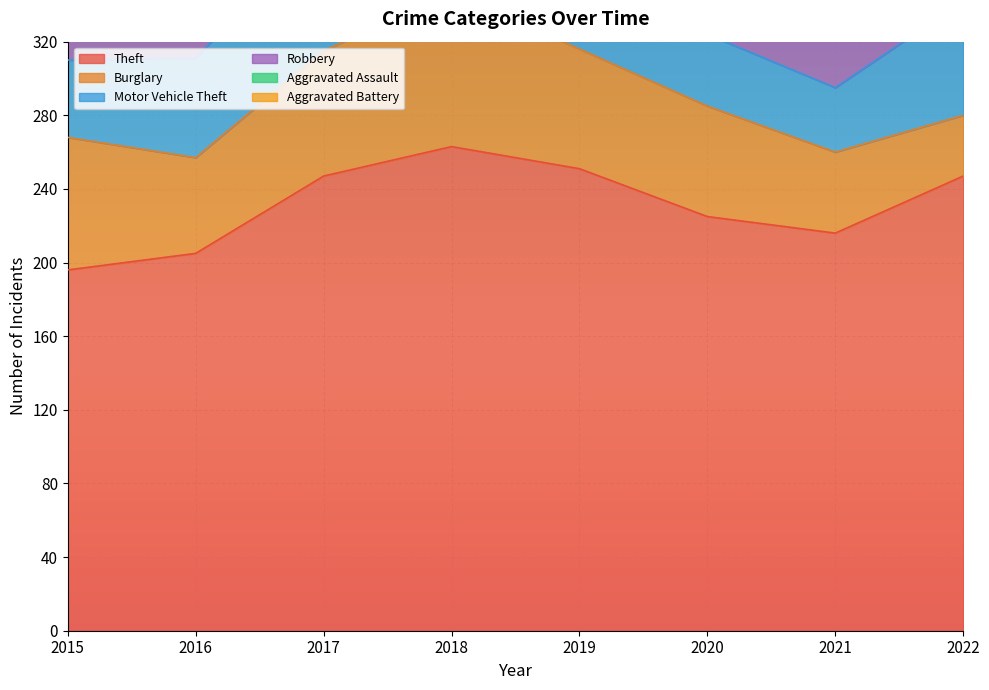

What is the total value across all series at 2022?

437